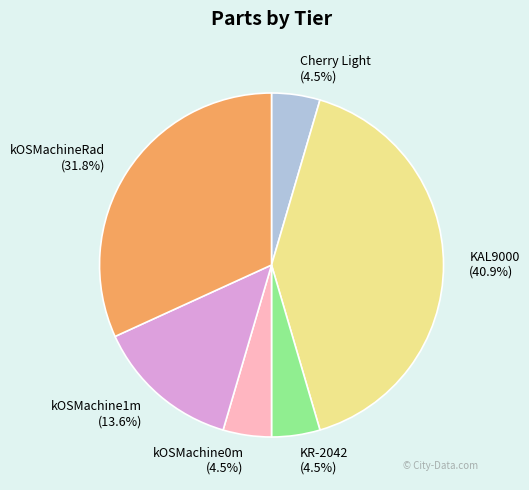

Which slice is the largest?

KAL9000